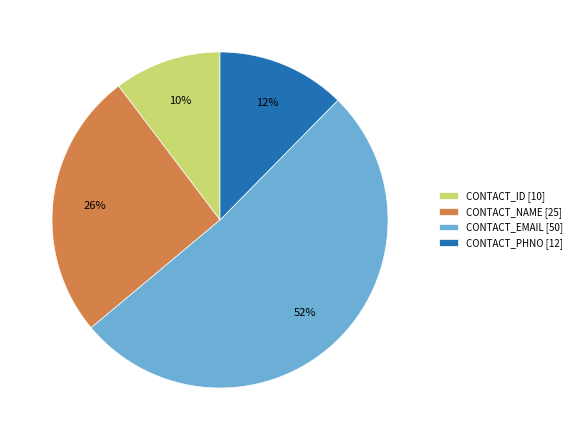

What percentage is the CONTACT_EMAIL slice, to the nearest percent?

52%